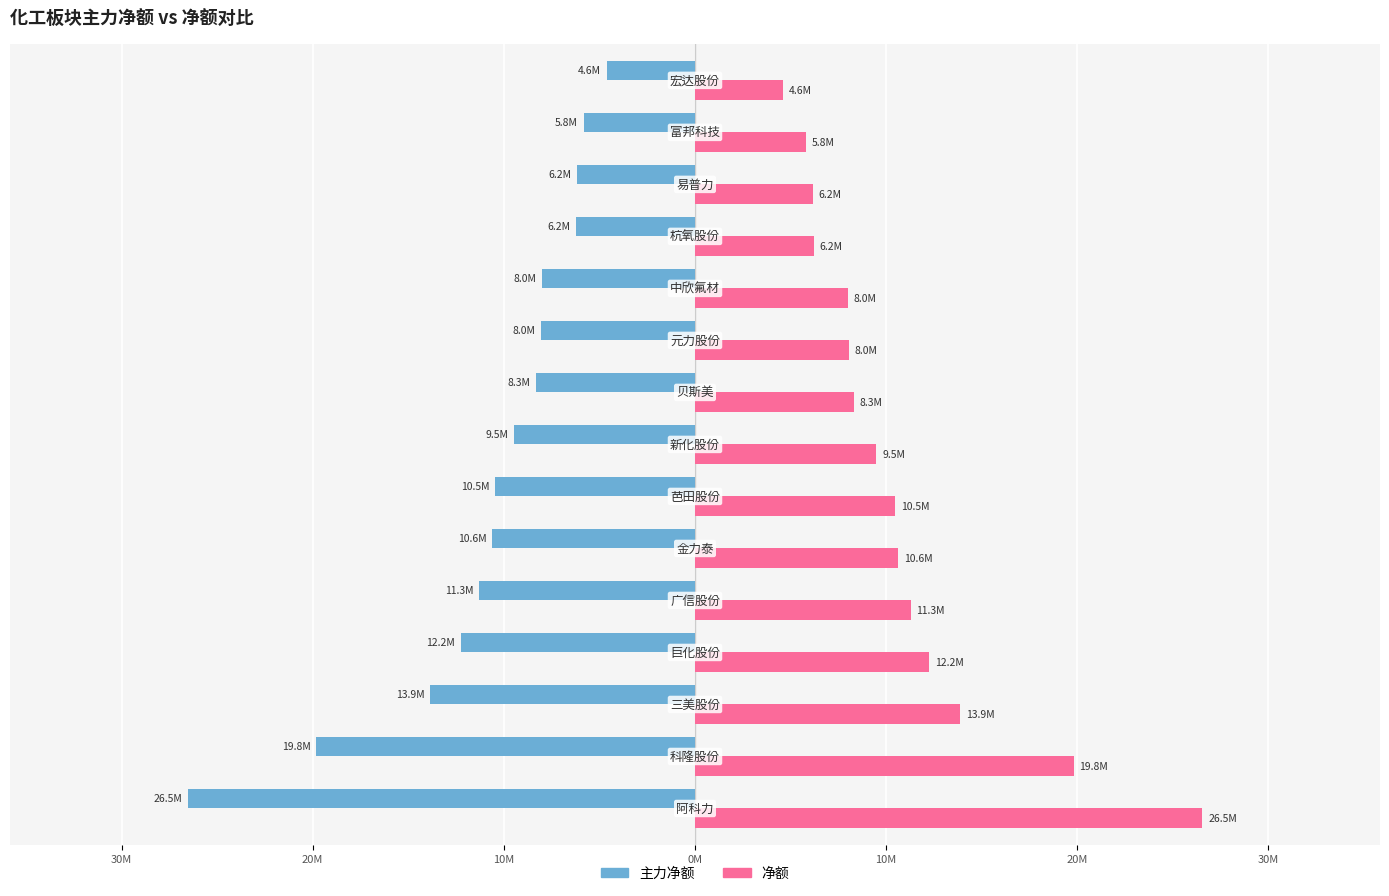

What are all the series names shown in the legend?

主力净额, 净额